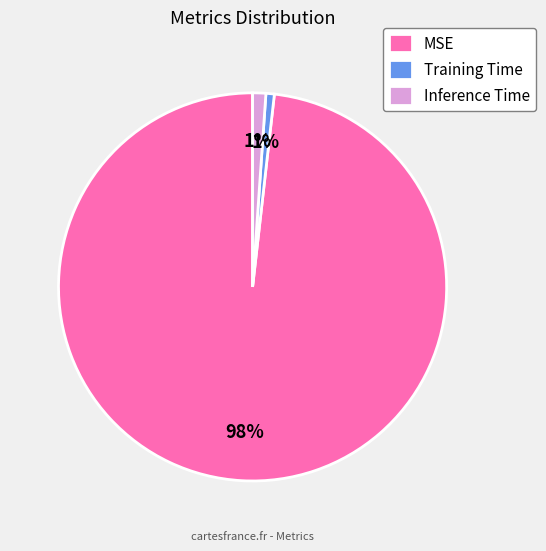

Does any single category account for the majority?

Yes